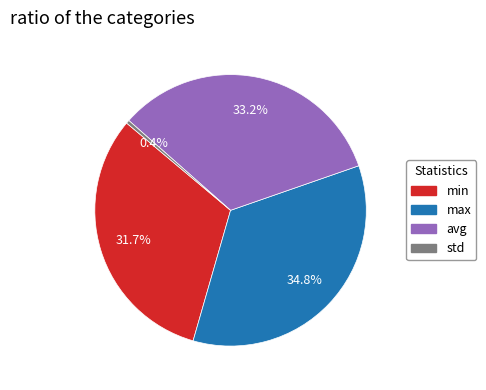

Is the sum of max and std greater than half?

No